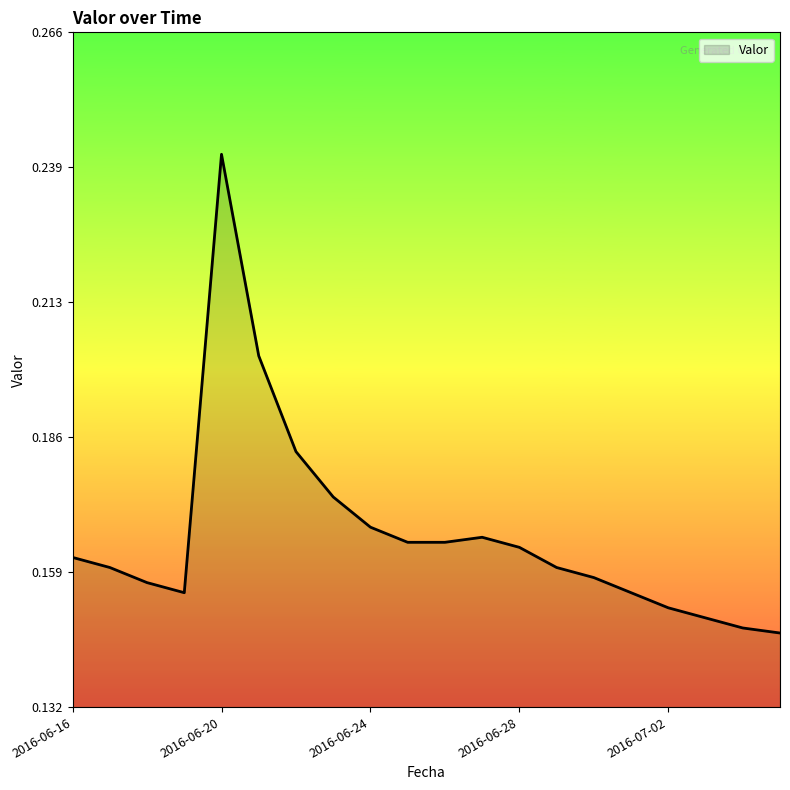

Does the chart display data point markers on the line(s)?

No